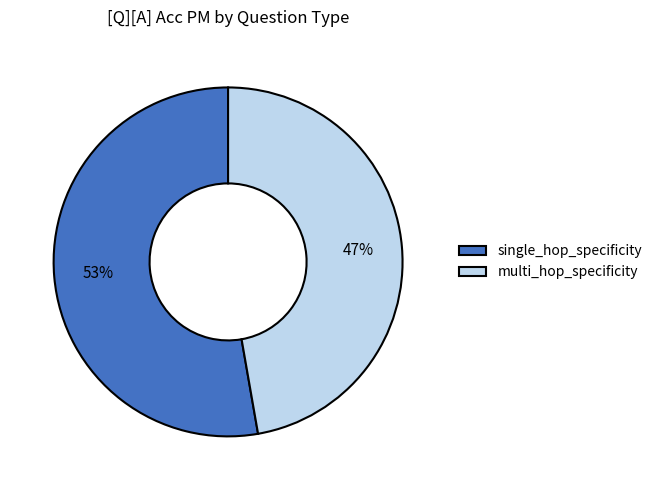

To the nearest percent, what is the difference between the single_hop_specificity and multi_hop_specificity slice percentages?

6%